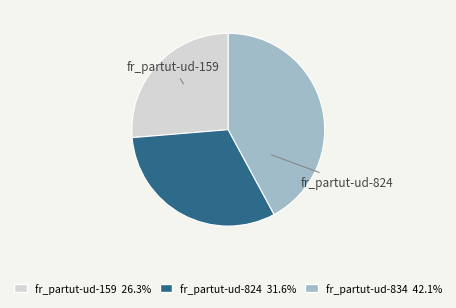

Does any single category account for the majority?

No